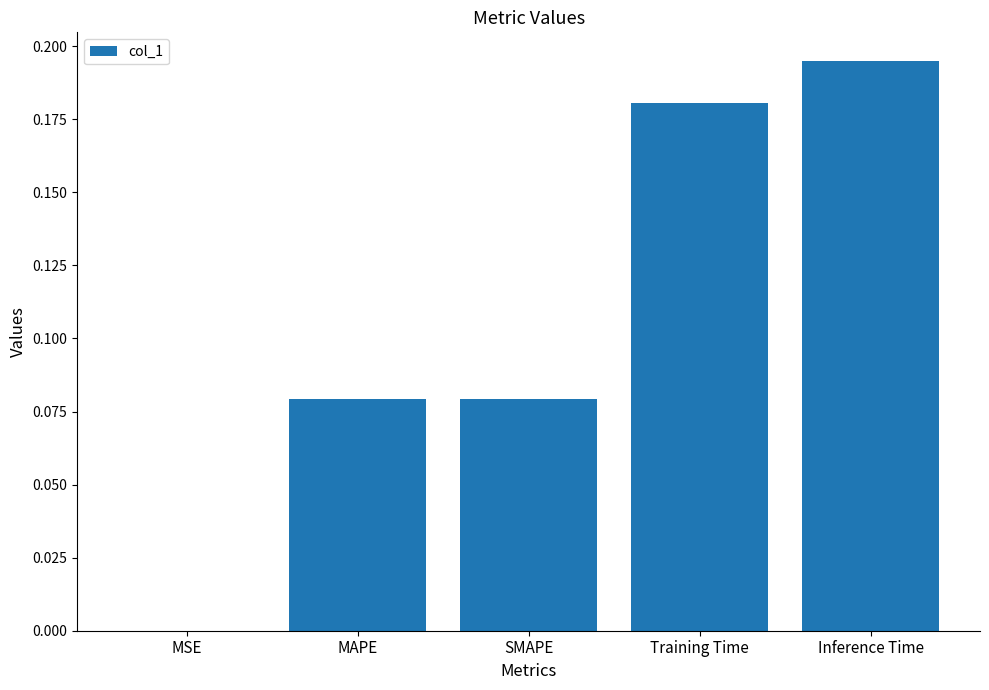

Which has a higher value, MSE or MAPE?

MAPE